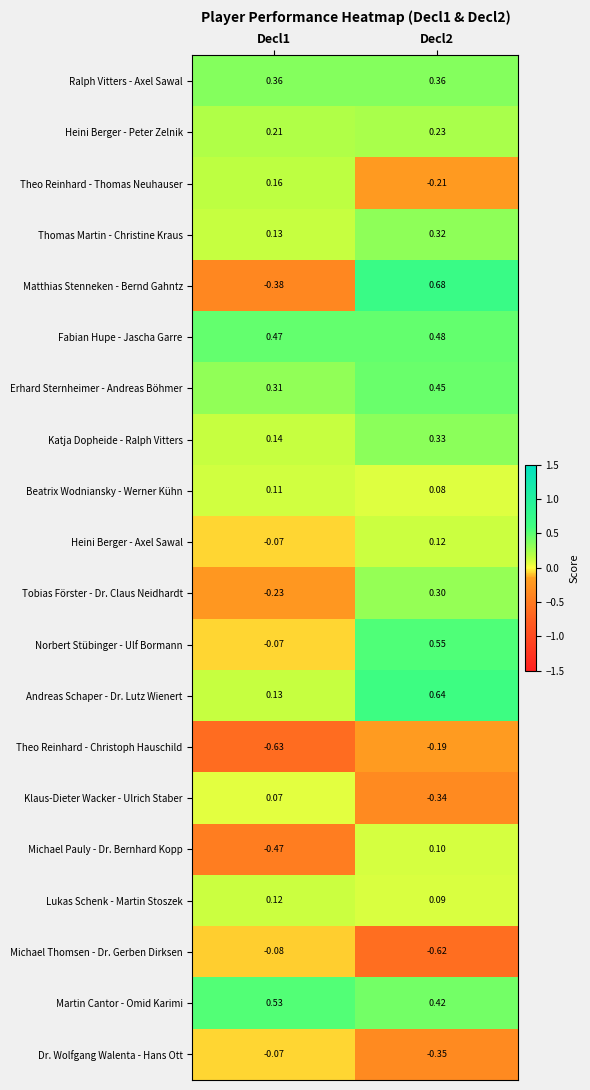

At Decl2, list the series in order from largest to smallest.

Matthias Stenneken - Bernd Gahntz, Andreas Schaper - Dr. Lutz Wienert, Norbert Stübinger - Ulf Bormann, Fabian Hupe - Jascha Garre, Erhard Sternheimer - Andreas Böhmer, Martin Cantor - Omid Karimi, Ralph Vitters - Axel Sawal, Katja Dopheide - Ralph Vitters, Thomas Martin - Christine Kraus, Tobias Förster - Dr. Claus Neidhardt, Heini Berger - Peter Zelnik, Heini Berger - Axel Sawal, Michael Pauly - Dr. Bernhard Kopp, Lukas Schenk - Martin Stoszek, Beatrix Wodniansky - Werner Kühn, Theo Reinhard - Christoph Hauschild, Theo Reinhard - Thomas Neuhauser, Klaus-Dieter Wacker - Ulrich Staber, Dr. Wolfgang Walenta - Hans Ott, Michael Thomsen - Dr. Gerben Dirksen